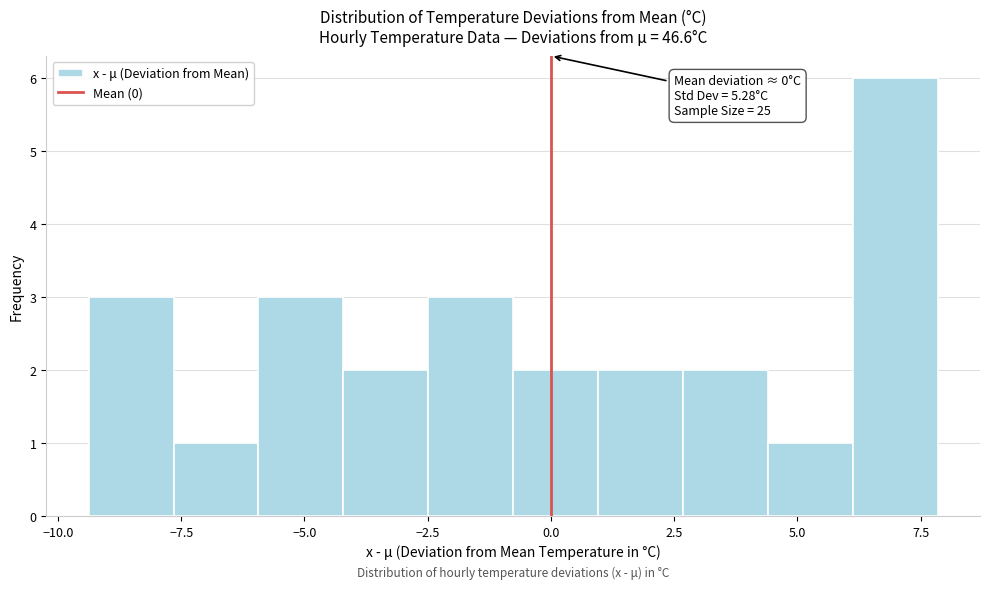

Read against the x-axis, roughly where is the centre of the tallest bar?

7.0